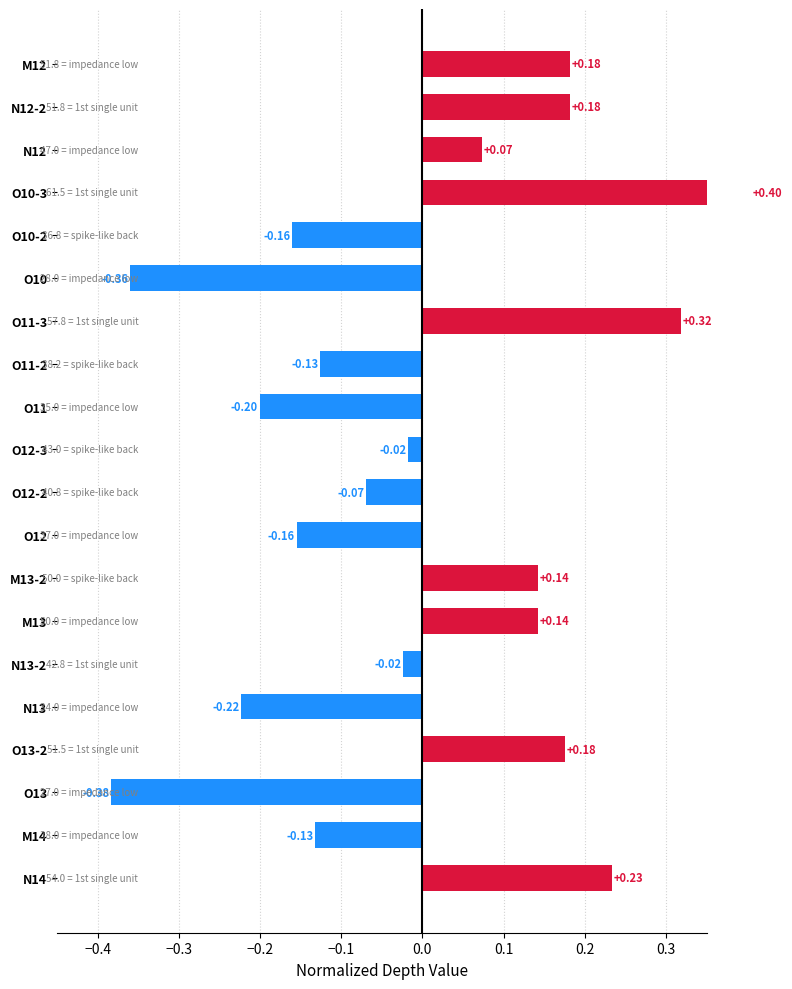

What position from the left is N12-2?

19